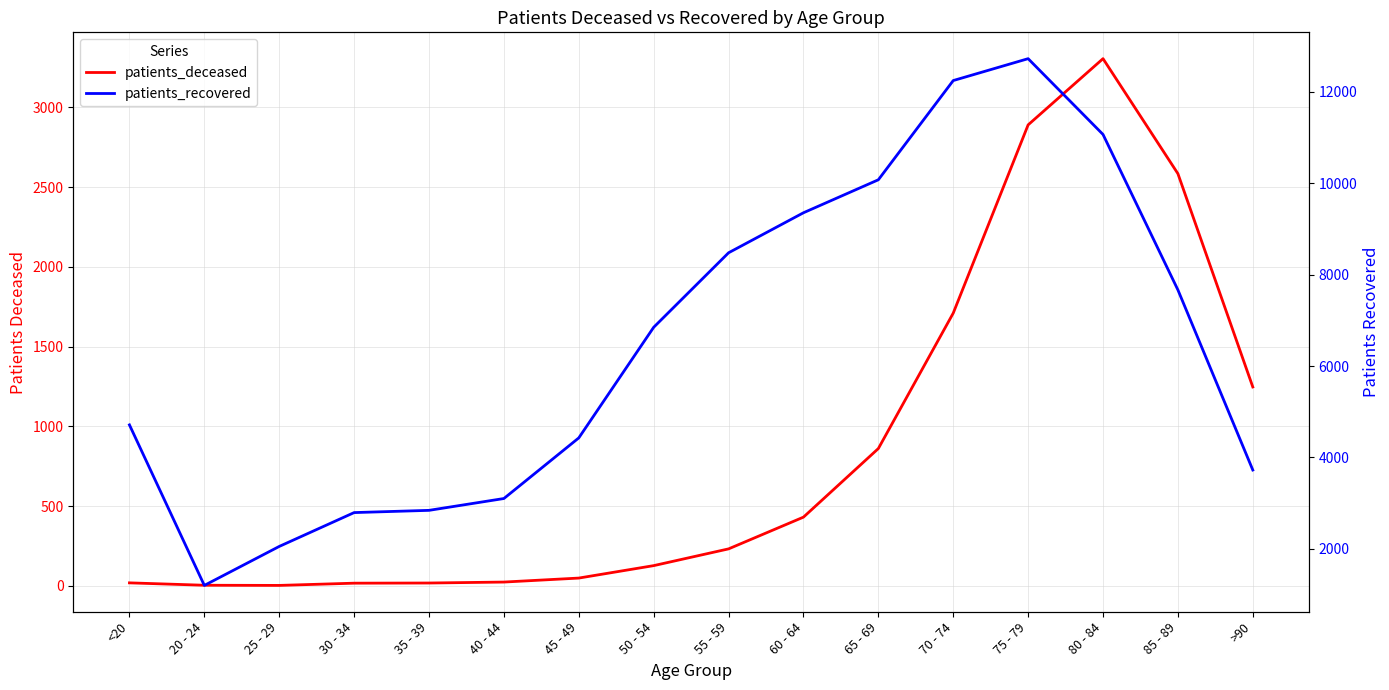

True or false: patients_recovered and patients_deceased intersect in this chart.

False